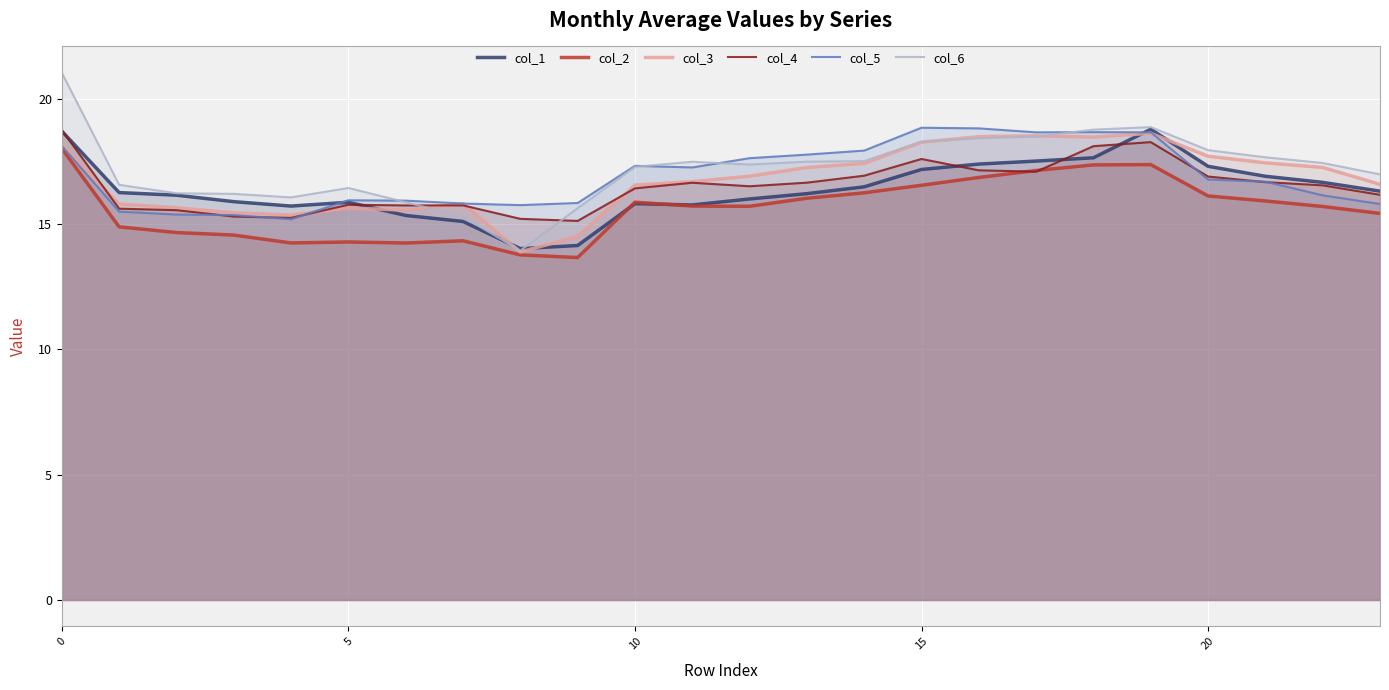

Is it true that col_6 equals 18.8 at 18?

True